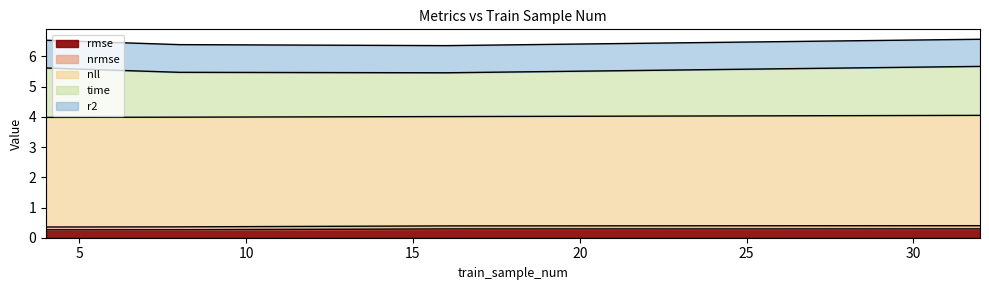

The value of nrmse at 32 is 1.0. True or false?

False